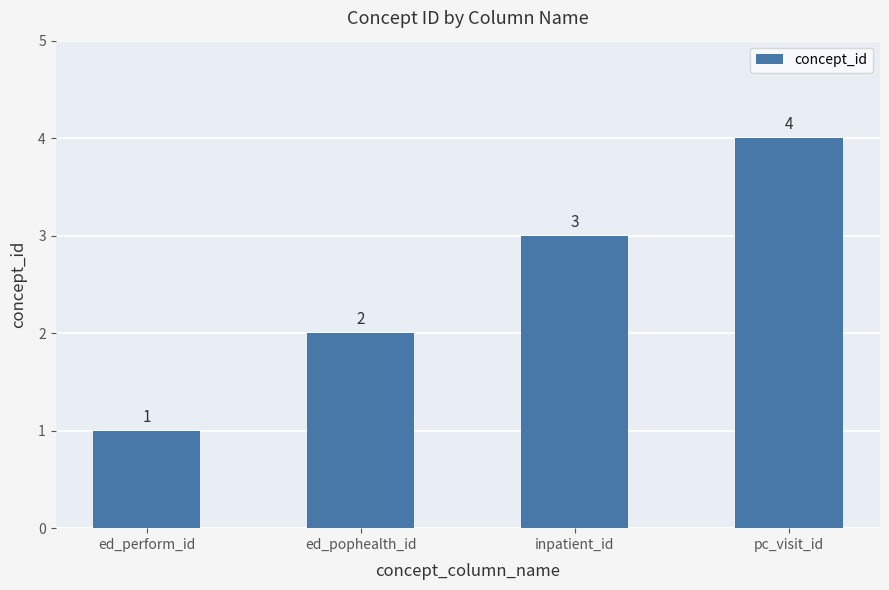

Between inpatient_id and pc_visit_id, which is larger?

pc_visit_id